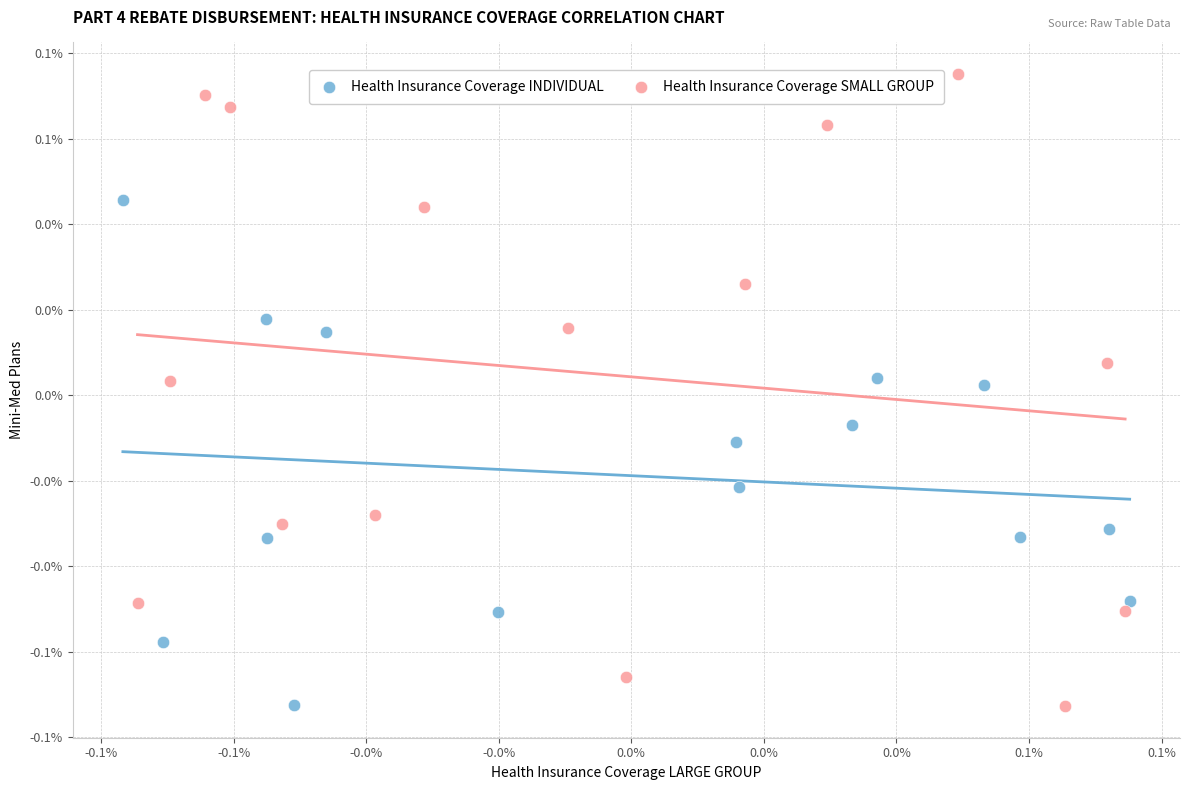

Which series contains the highest Y value?

Health Insurance Coverage SMALL GROUP